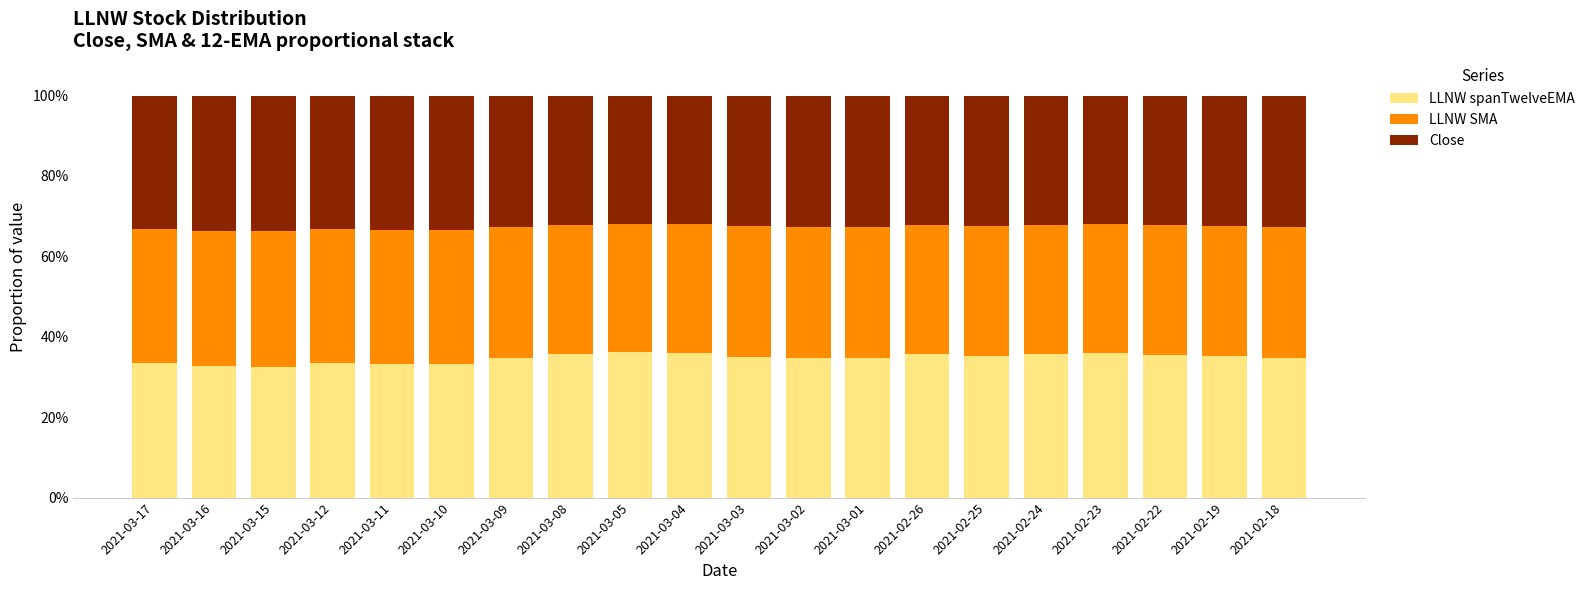

What is the highest value of the LLNW spanTwelveEMA series?

36.1